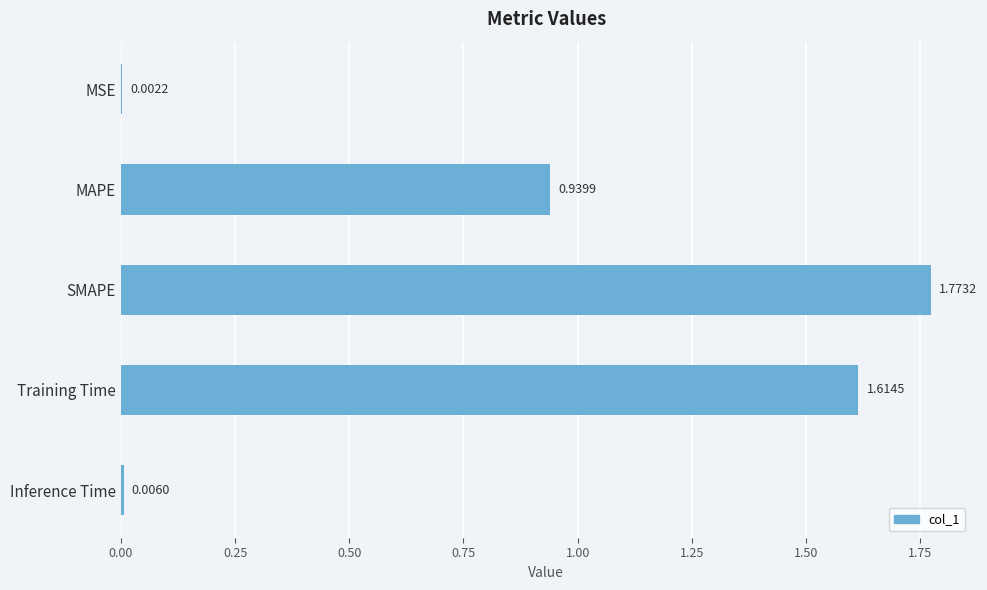

What is the sum of all values?

4.3